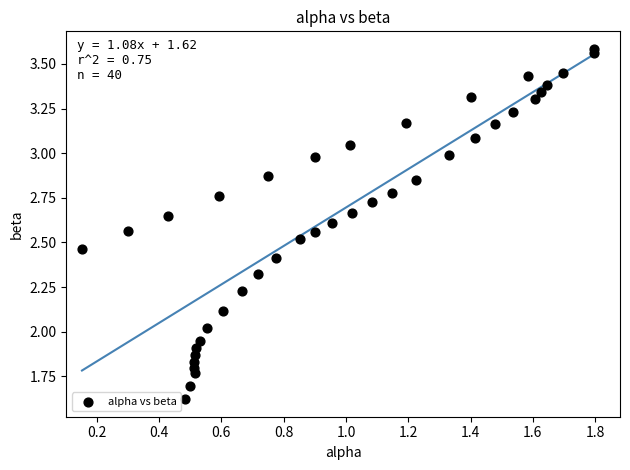

What is the range of X values (max minus min)?

1.6